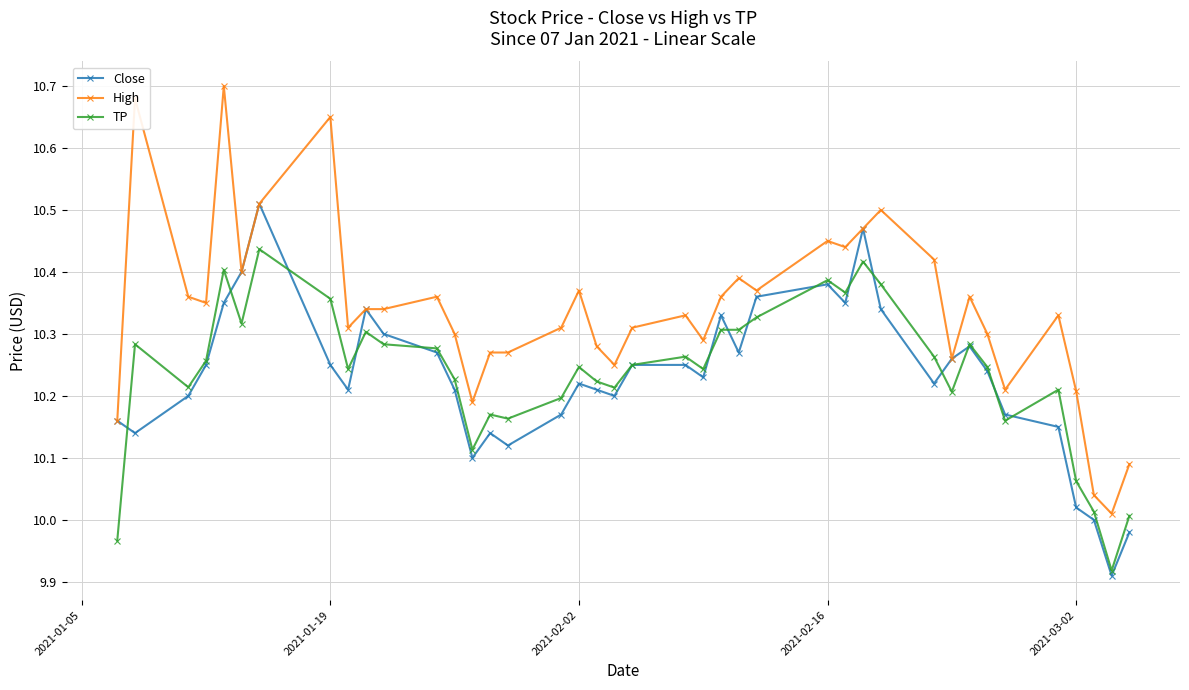

Which series has the largest range (max minus min)?

High